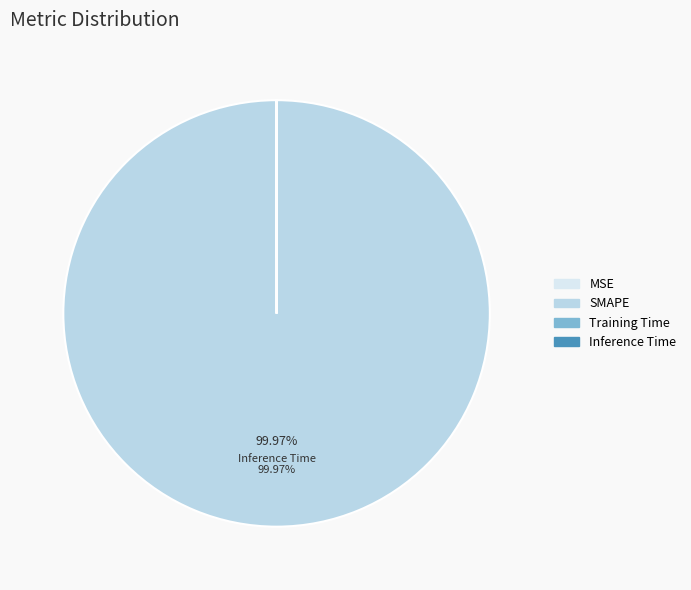

Which slice is the largest?

SMAPE